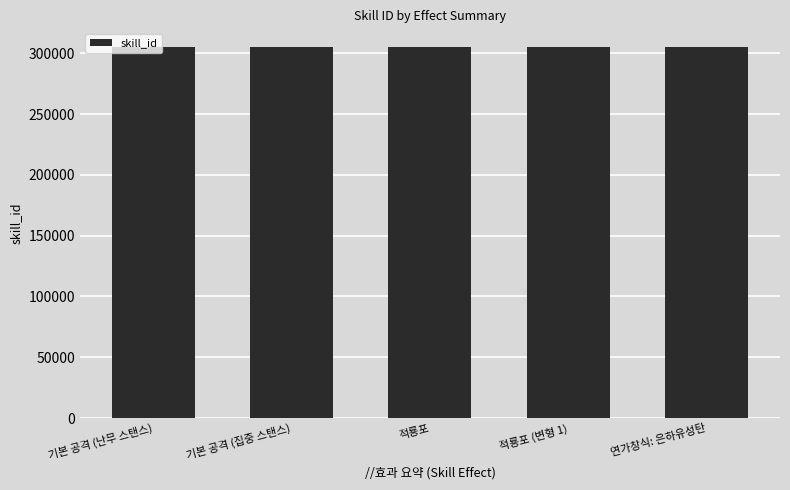

What is the maximum value shown in the chart?

305260